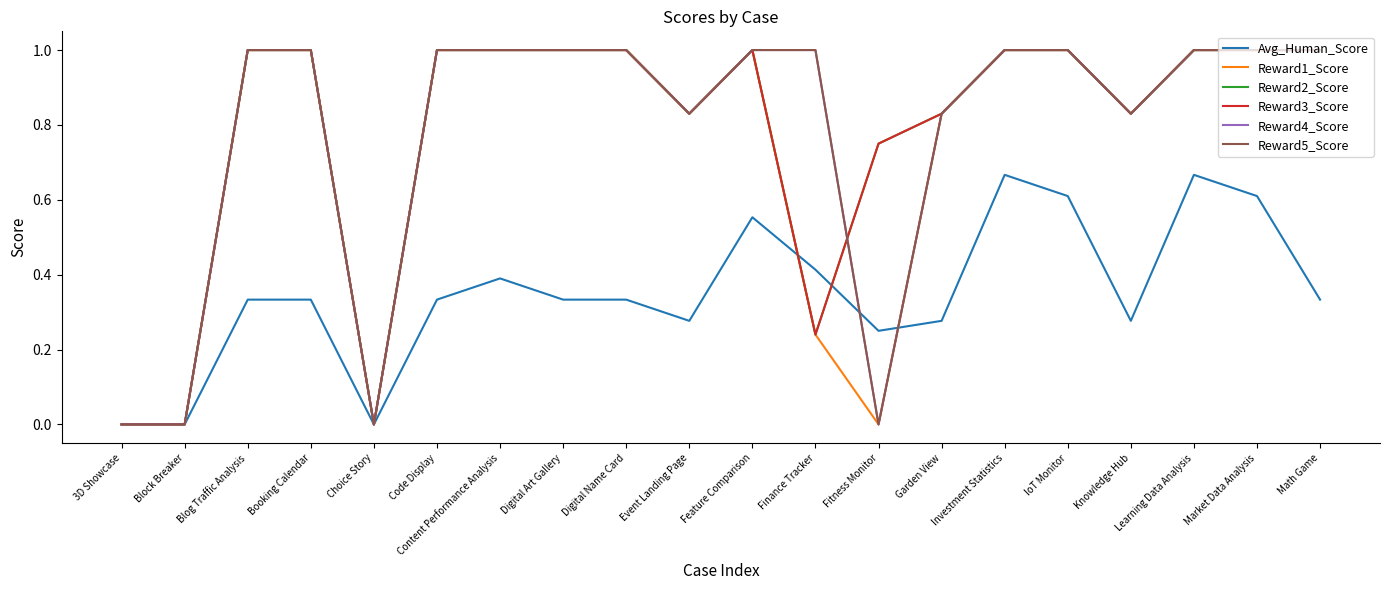

At which category does Reward1_Score reach its first local valley?

Choice Story